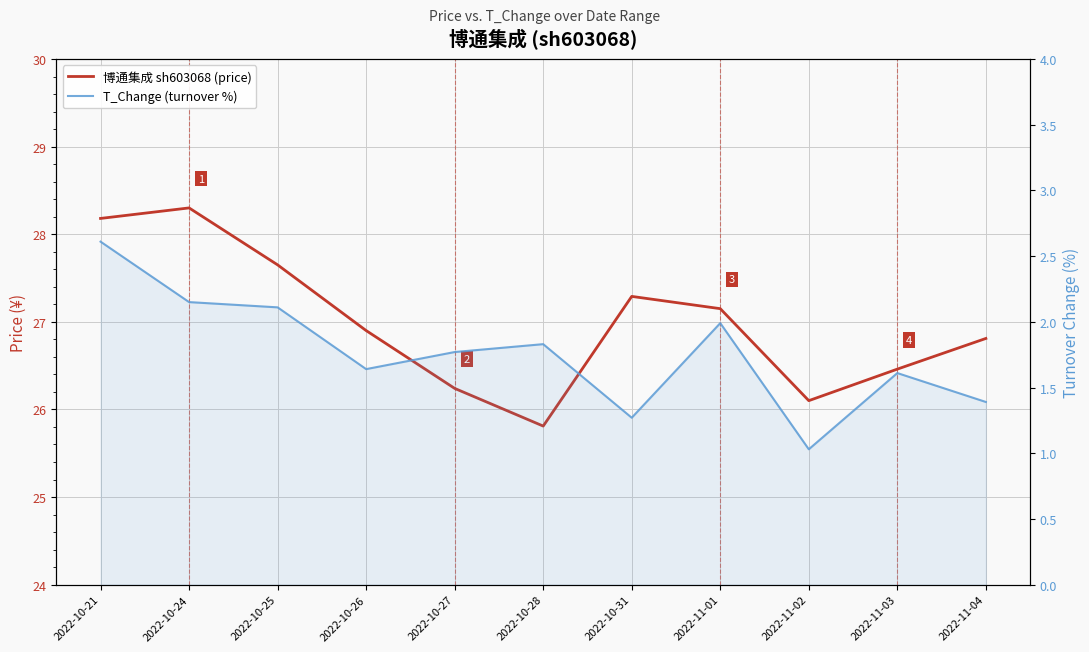

What is the total value across all series at 2022-10-31?

28.6